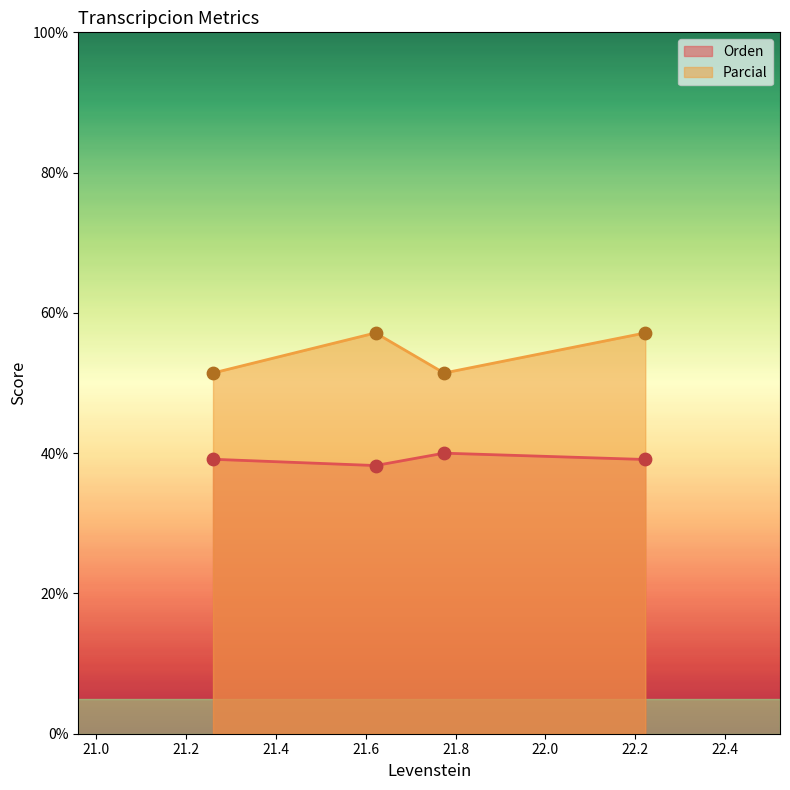

Which series has the largest total across all categories?

Parcial